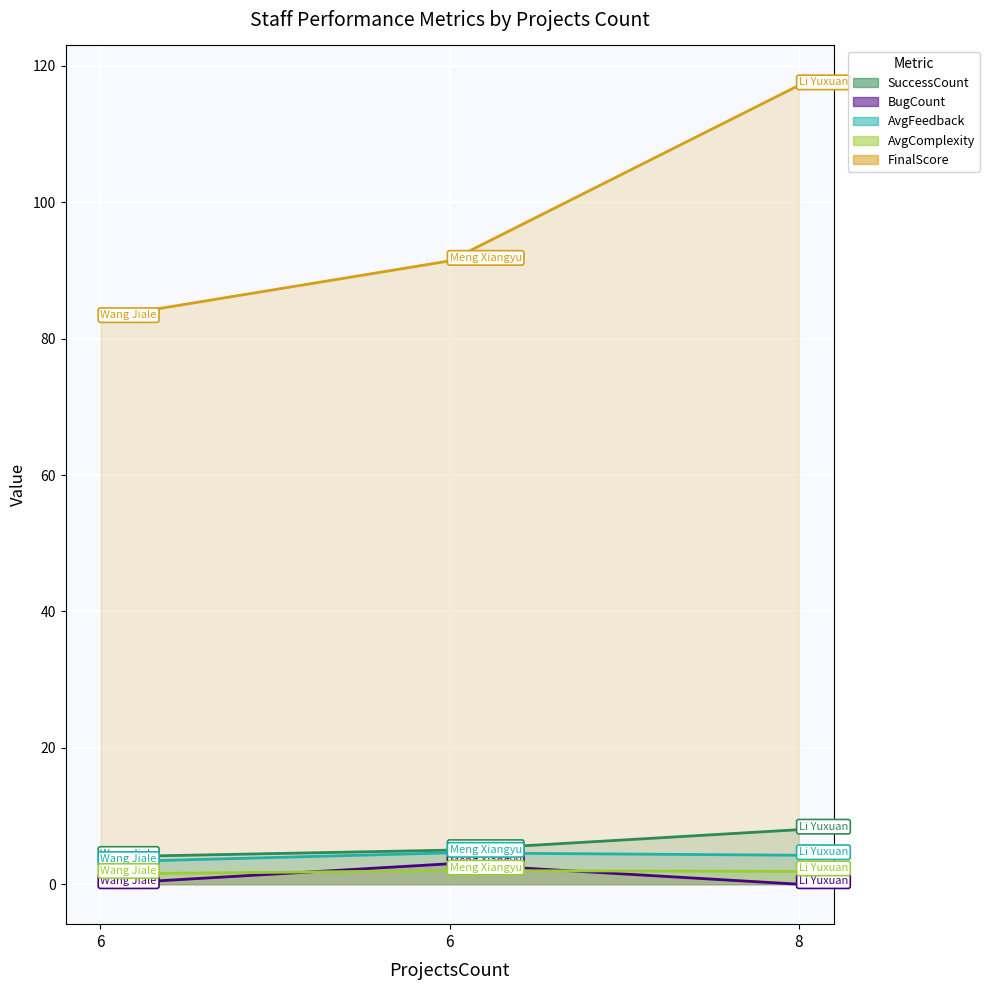

Reading left to right, extract all data points from this chart.

SuccessCount: 6=4.0	6=5.0	8=8.0
BugCount: 6=0.0	6=3.0	8=0.0
AvgFeedback: 6=3.2	6=4.6	8=4.2
AvgComplexity: 6=1.5	6=2.0	8=1.9
FinalScore: 6=83.0	6=91.4	8=117.1